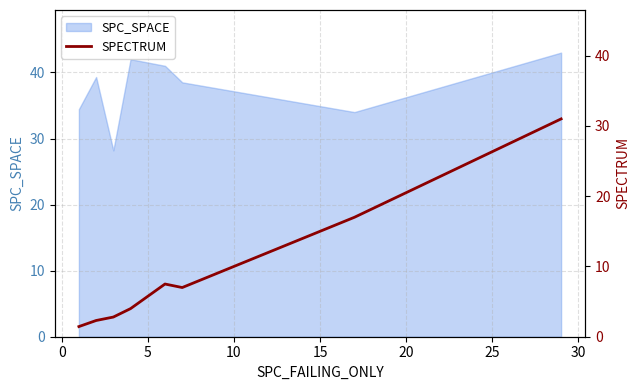

What is the lowest value of the SPC_SPACE series?

28.2